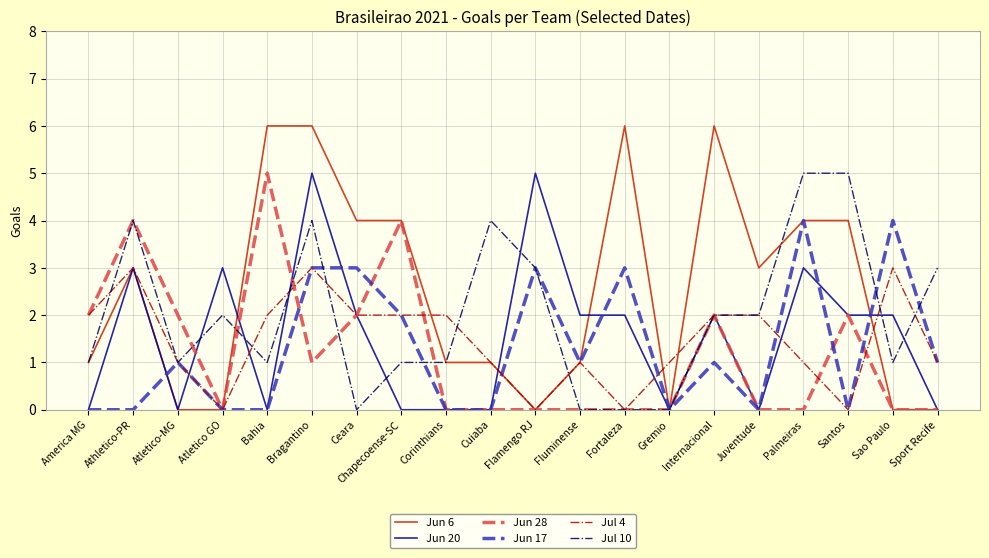

True or false: Jun 6 has a value of 2 at Ceara.

False